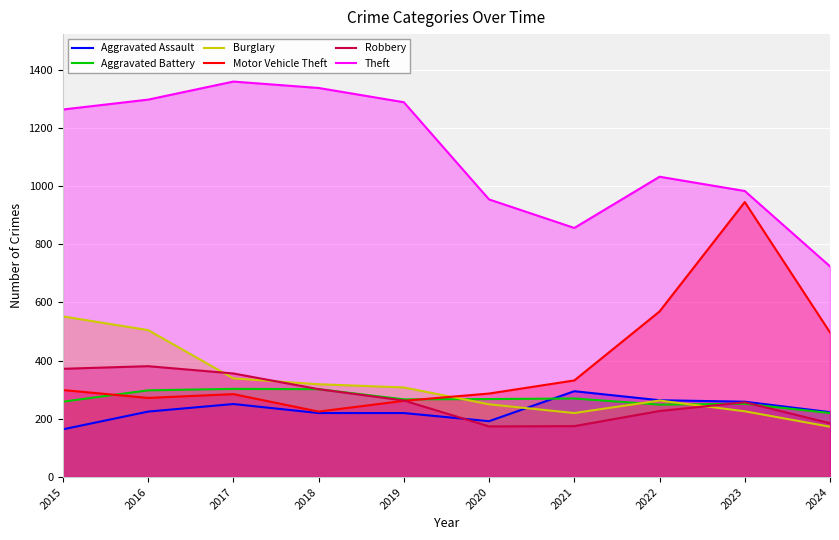

Reading right to left, what are all the values shown in this chart?

Aggravated Assault: 223	259	264	295	192	220	220	251	225	164
Aggravated Battery: 220	252	249	270	268	267	302	303	298	259
Burglary: 173	226	263	220	250	308	319	339	505	552
Motor Vehicle Theft: 497	945	569	332	287	262	225	285	272	299
Robbery: 185	257	227	175	174	263	302	356	381	372
Theft: 724	983	1032	856	954	1288	1337	1359	1297	1263